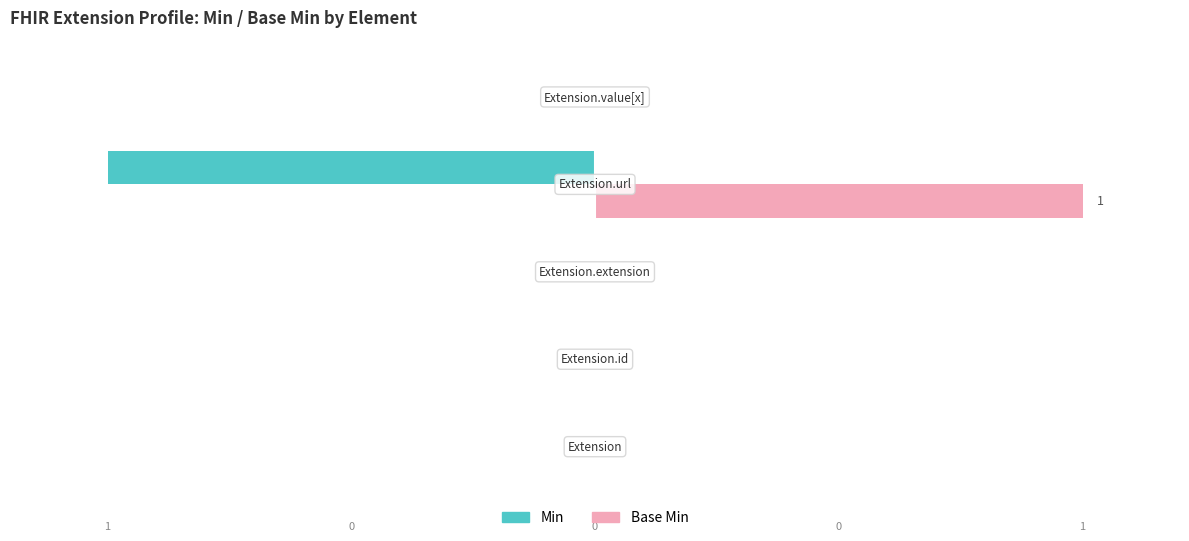

How many bars are there in total?

10